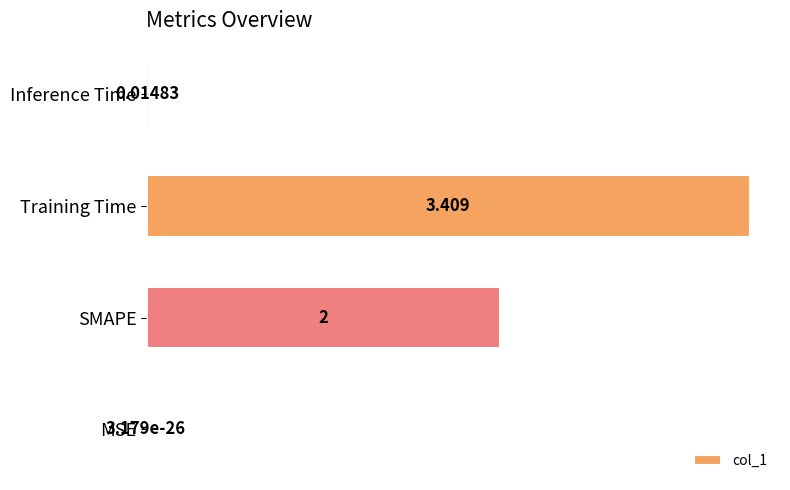

Where is the data nearest to the value 1?

Inference Time